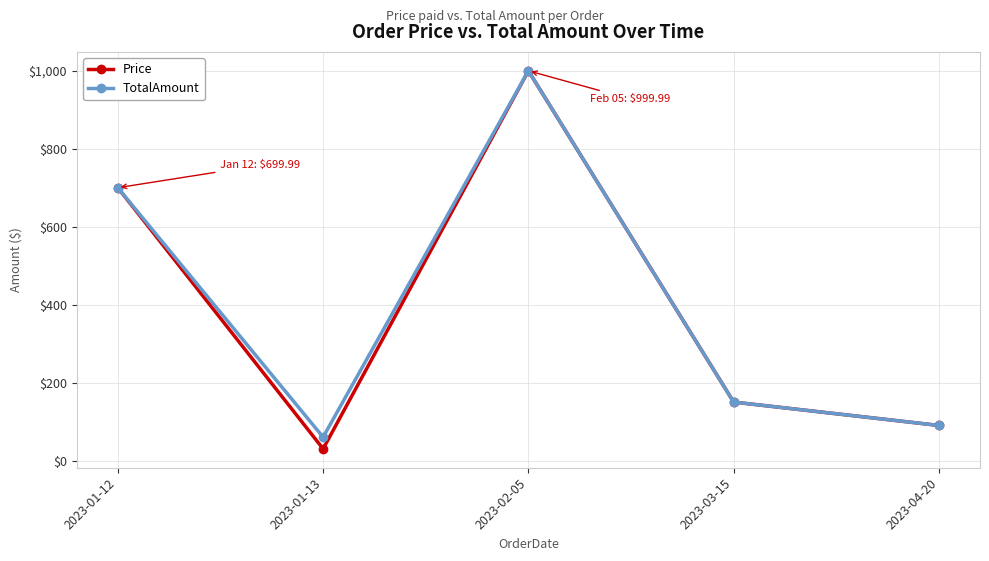

Is the value of Price at 2023-01-13 greater than the value of TotalAmount at 2023-03-15?

No